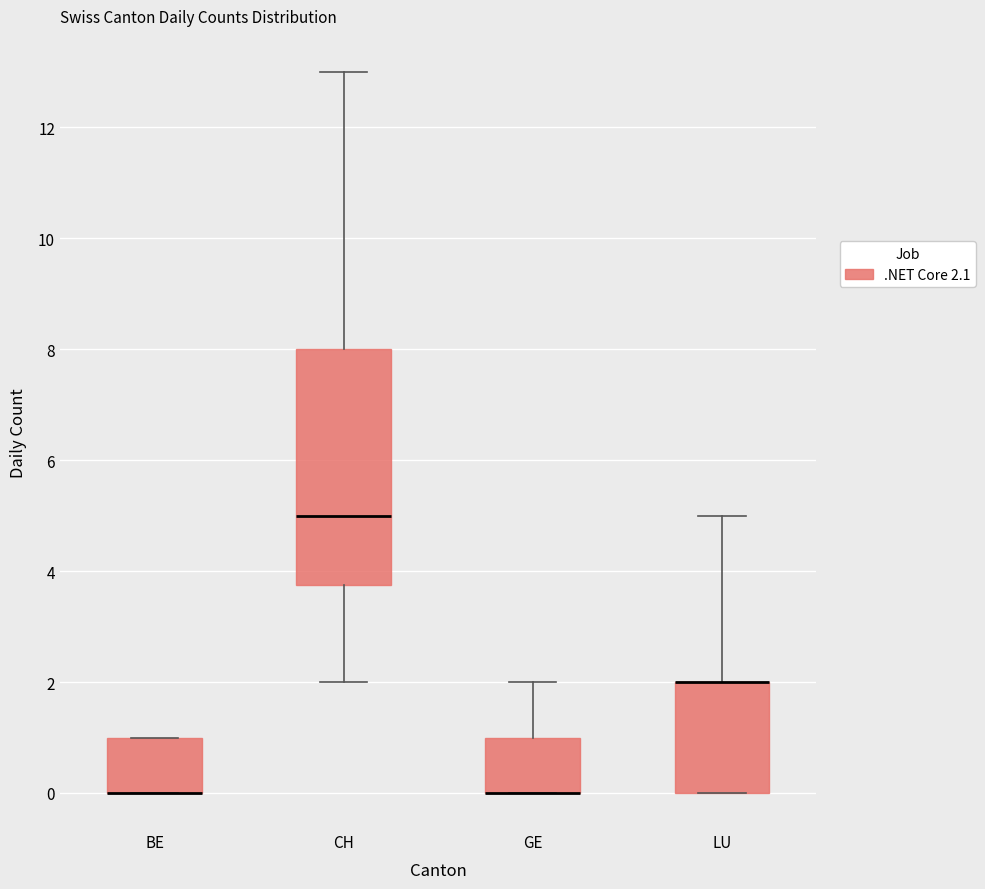

Reading left to right, read every box against the y-axis: the position of its median line, the range the box covers, and the ends of its whiskers. The values are not printed on the chart, so give them approximately, as read against the axis.

BE: median 0.0 (drawn on the box's lower edge), box 0.0 to 1.0, whiskers 0.0 to 1.0
CH: median 5.0, box 3.8 to 8.0, whiskers 2.0 to 13.0
GE: median 0.0 (drawn on the box's lower edge), box 0.0 to 1.0, whiskers 0.0 to 2.0
LU: median 2.0 (drawn on the box's upper edge), box 0.0 to 2.0, whiskers 0.0 to 5.0